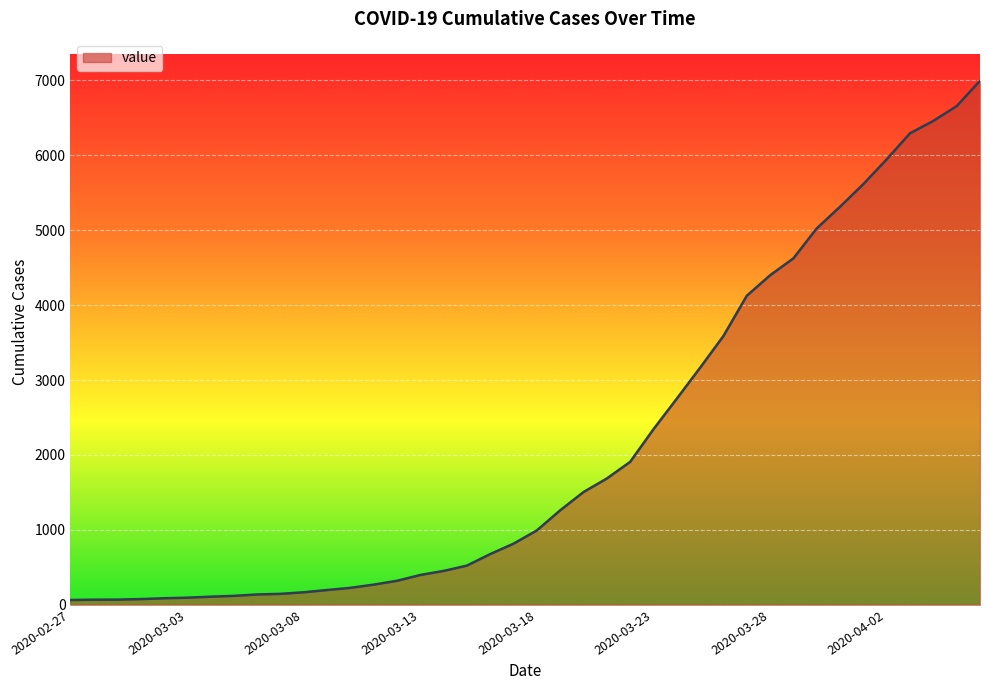

What is the difference between the maximum and minimum values?

6931